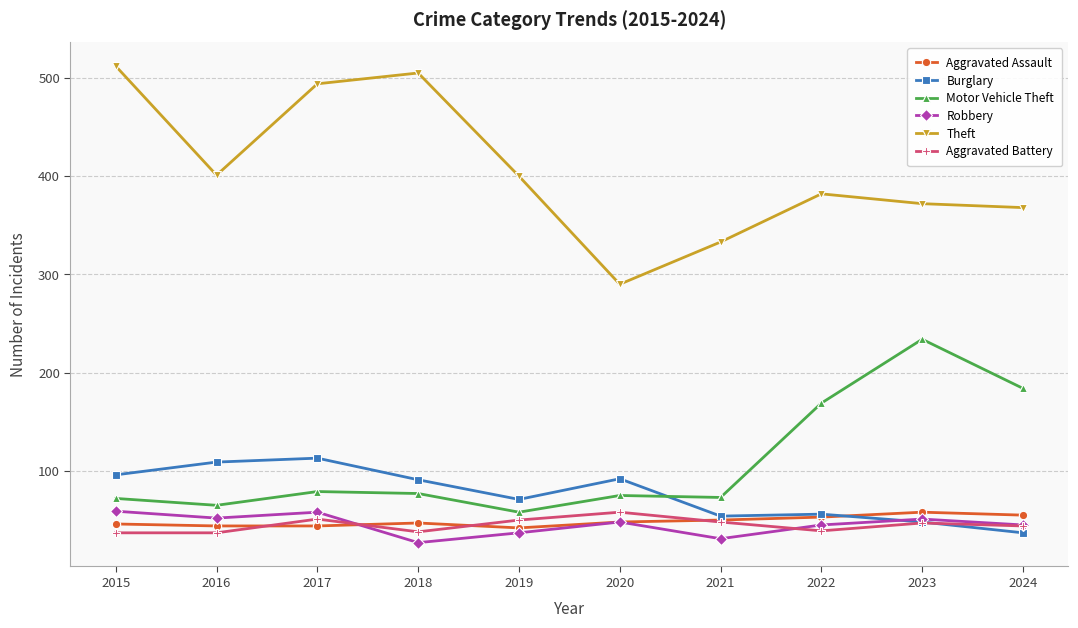

The value of Robbery at 2022 is 45. True or false?

True